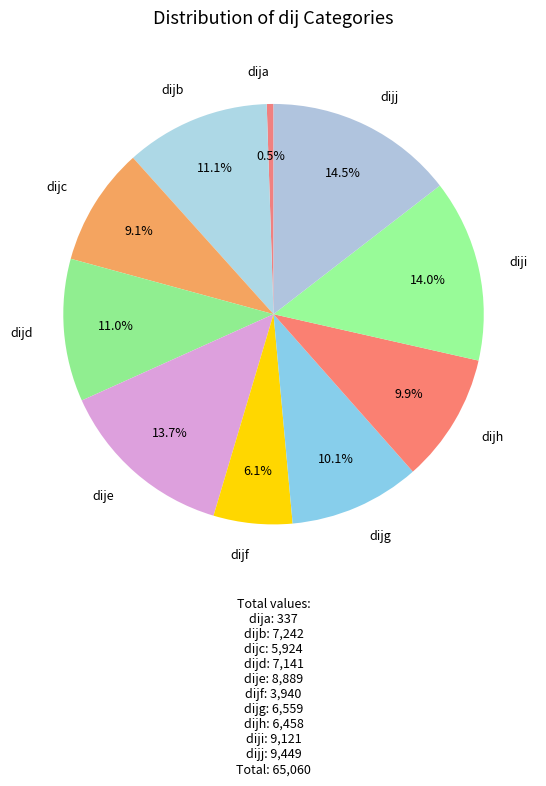

True or false: dijg accounts for 23% of the total.

False